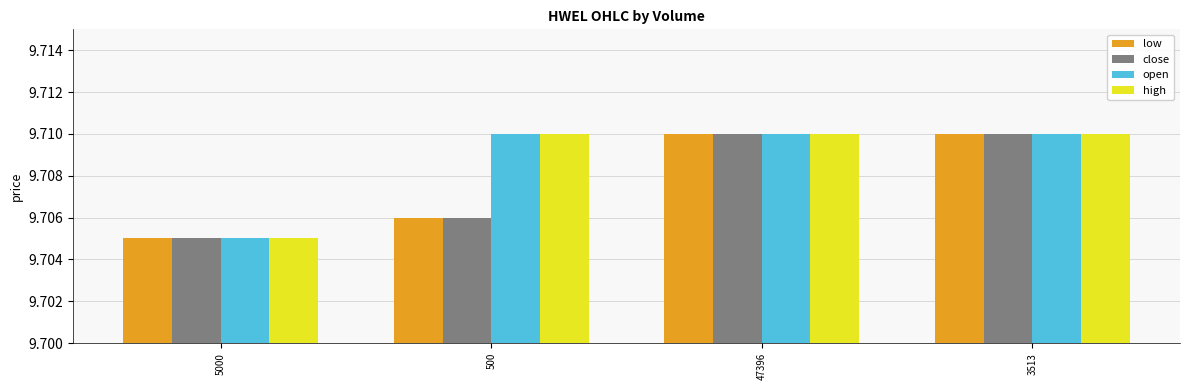

How many bars are there in total?

16